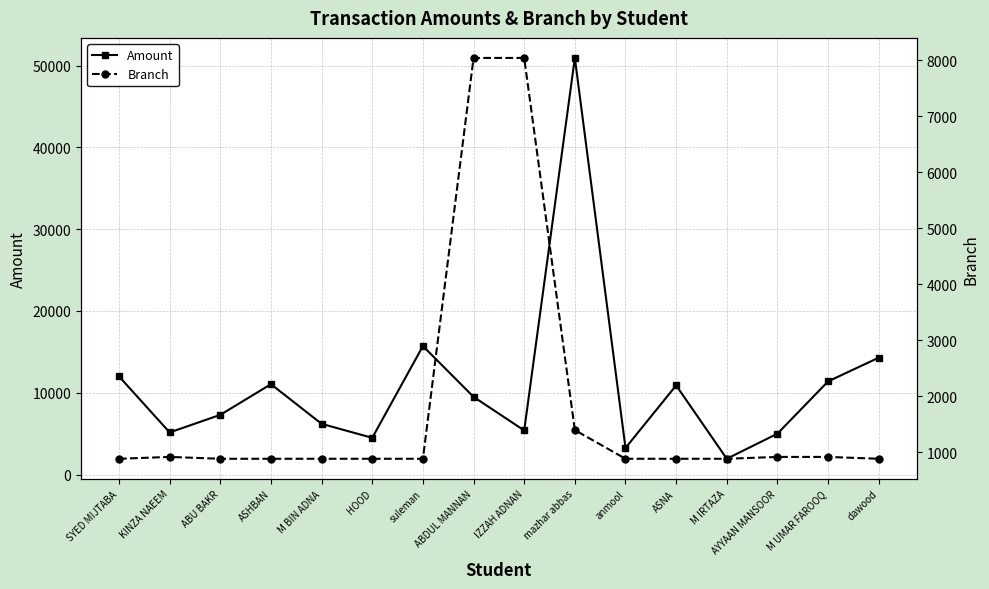

What are all the series names shown in the legend?

Amount, Branch